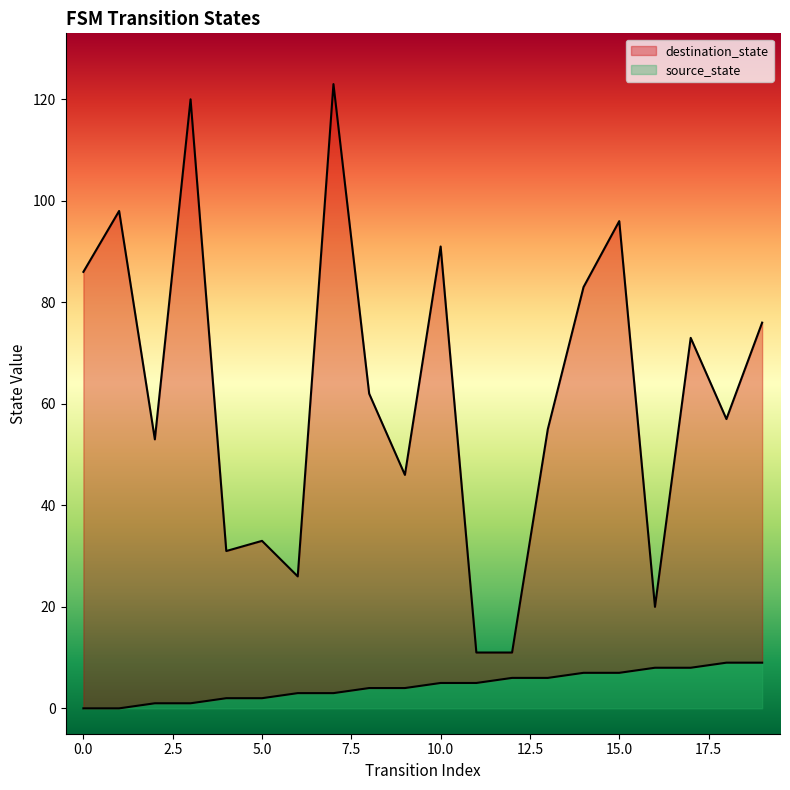

Is the value of source_state at 2 greater than the value of destination_state at 3?

No